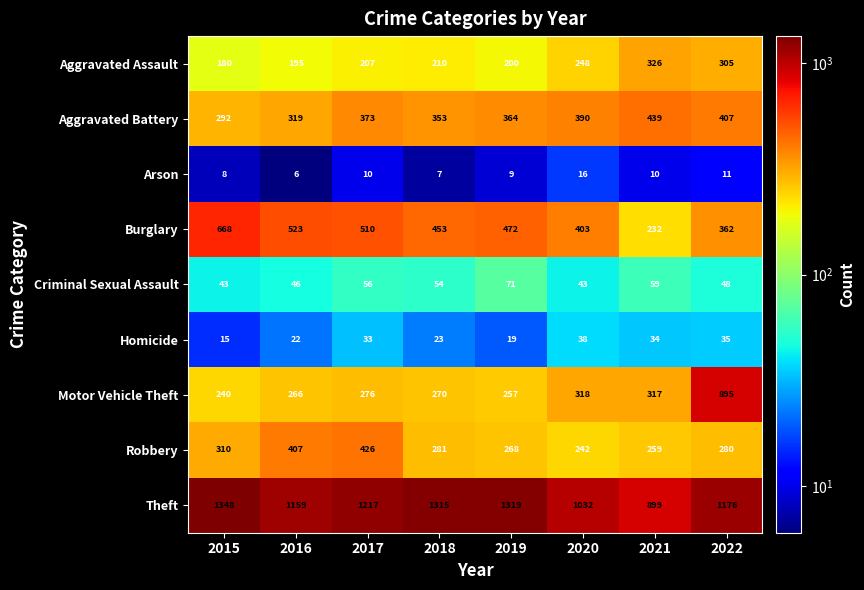

The Robbery series shows 268 at 2019. True or false?

True